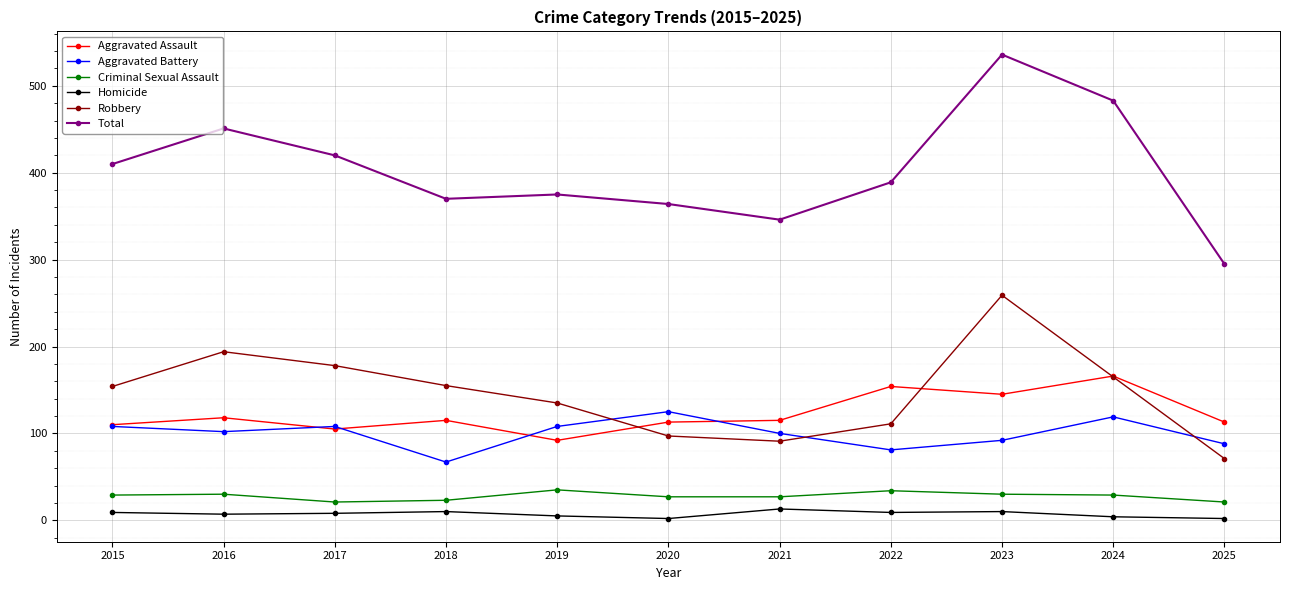

What is the difference between the maximum and second lowest values in the Total series?

190